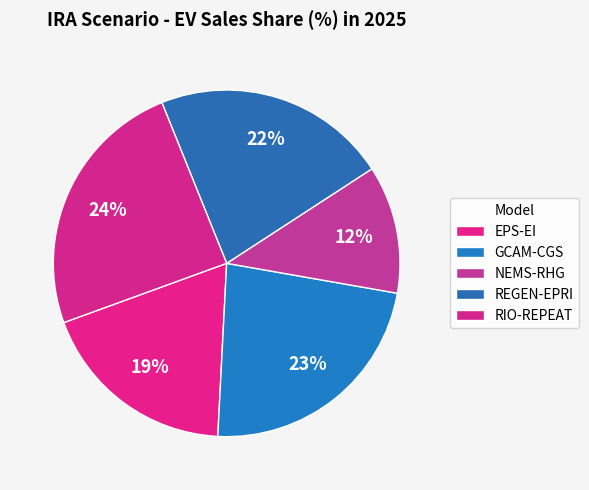

How many slices are in this pie chart?

5